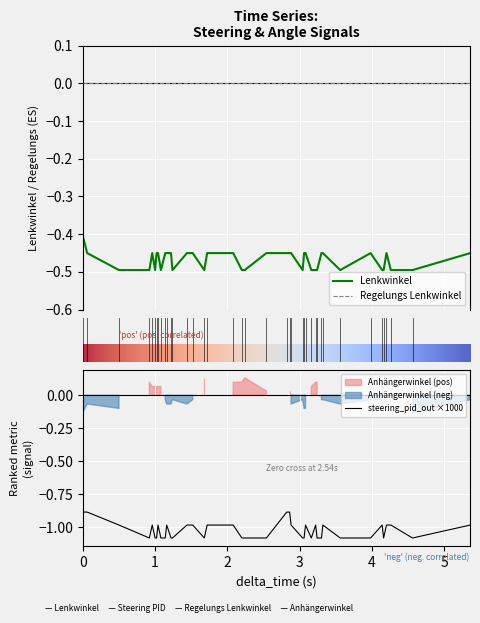

True or false: Regelungs Lenkwinkel and Lenkwinkel intersect in this chart.

False